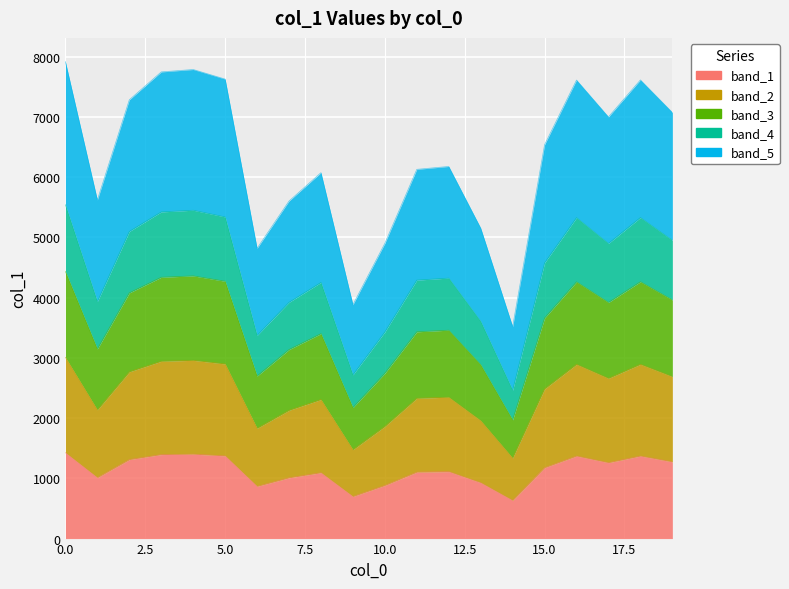

What is the difference between the second highest and second lowest values?

702.5